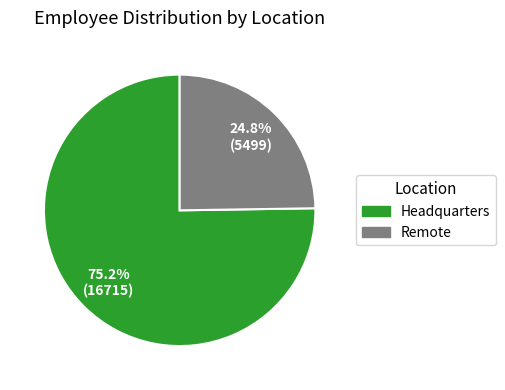

What percentage is the Headquarters slice, to the nearest percent?

75%